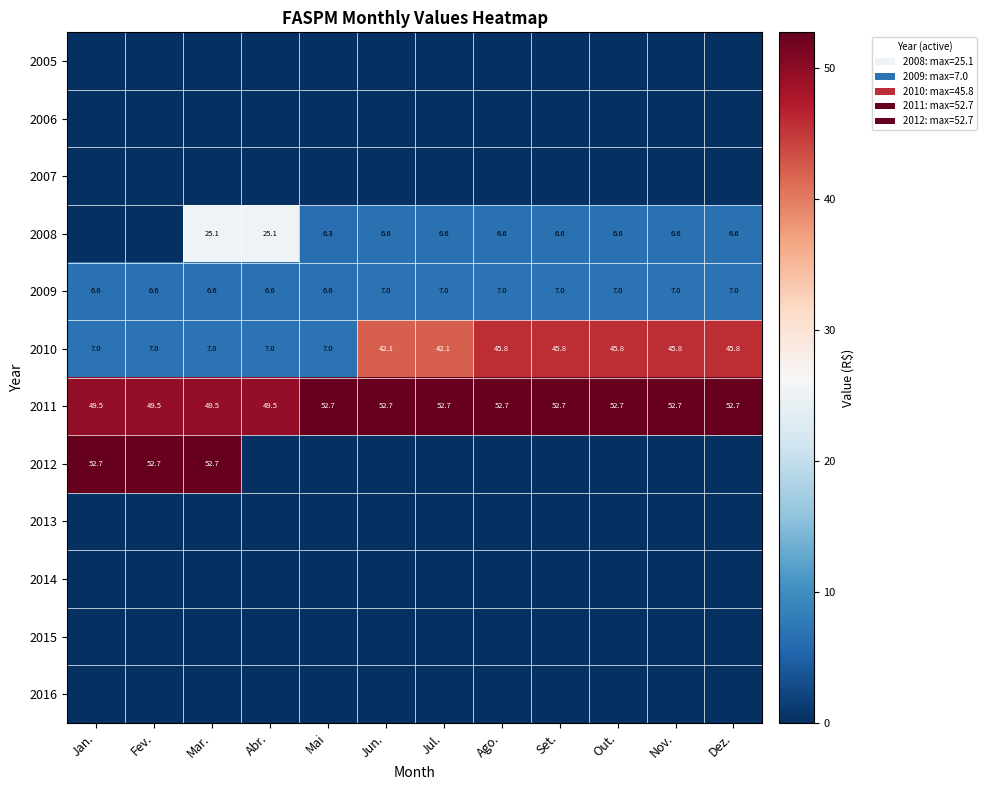

What is the difference between the maximum and minimum values in the 2009 series?

0.4